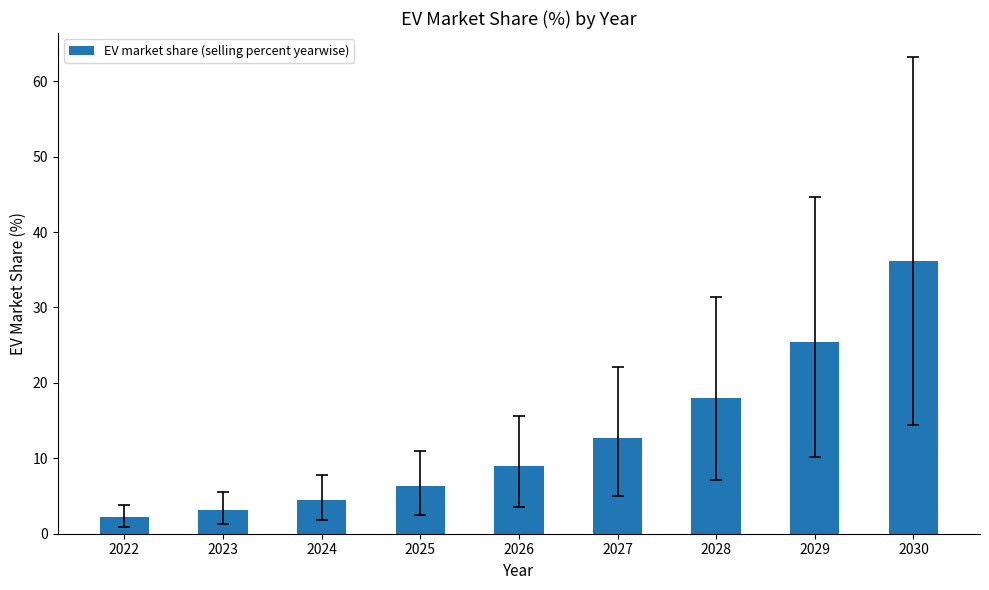

List the labels in order of value, smallest first.

2022, 2023, 2024, 2025, 2026, 2027, 2028, 2029, 2030